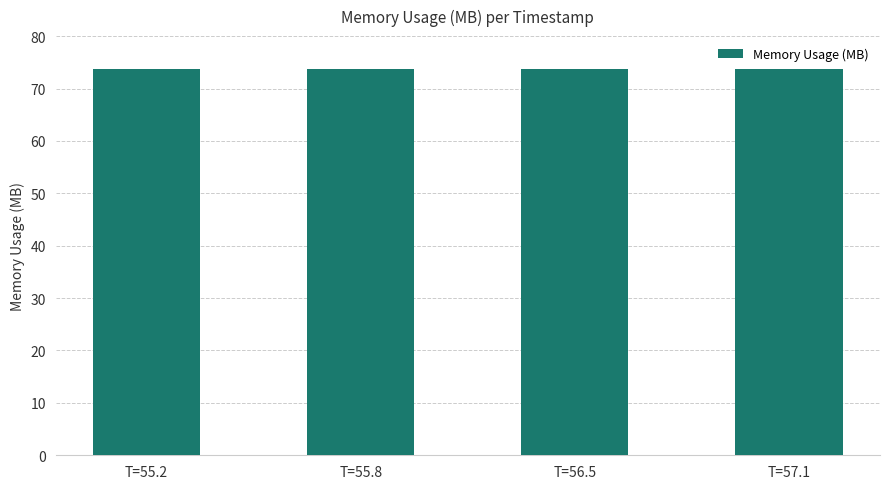

Reading left to right, what are all the values shown in this chart?

T=55.2=73.7	T=55.8=73.7	T=56.5=73.7	T=57.1=73.7